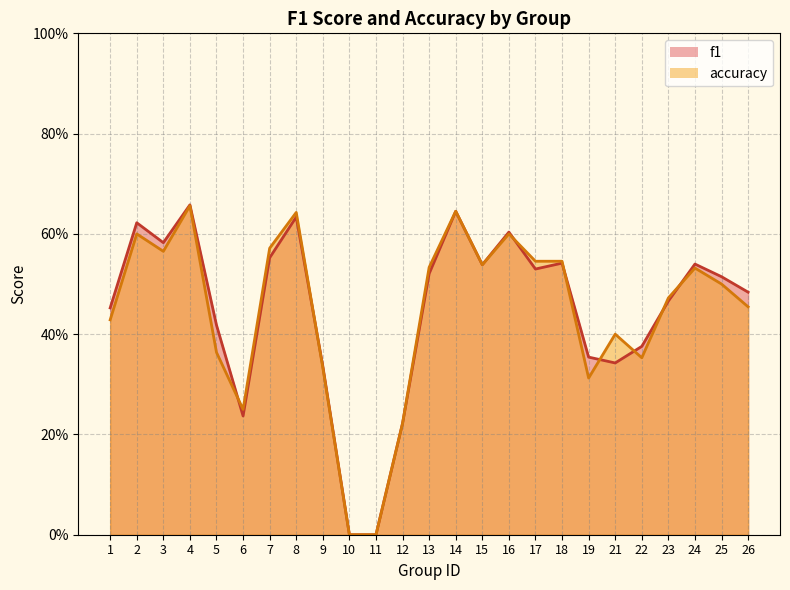

Reading right to left, list all the values displayed in this chart.

f1: 0.5	0.5	0.5	0.5	0.4	0.3	0.4	0.5	0.5	0.6	0.5	0.6	0.5	0.2	0.0	0.0	0.3	0.6	0.6	0.2	0.4	0.7	0.6	0.6	0.5
accuracy: 0.5	0.5	0.5	0.5	0.4	0.4	0.3	0.5	0.5	0.6	0.5	0.6	0.5	0.2	0.0	0.0	0.3	0.6	0.6	0.2	0.4	0.7	0.6	0.6	0.4